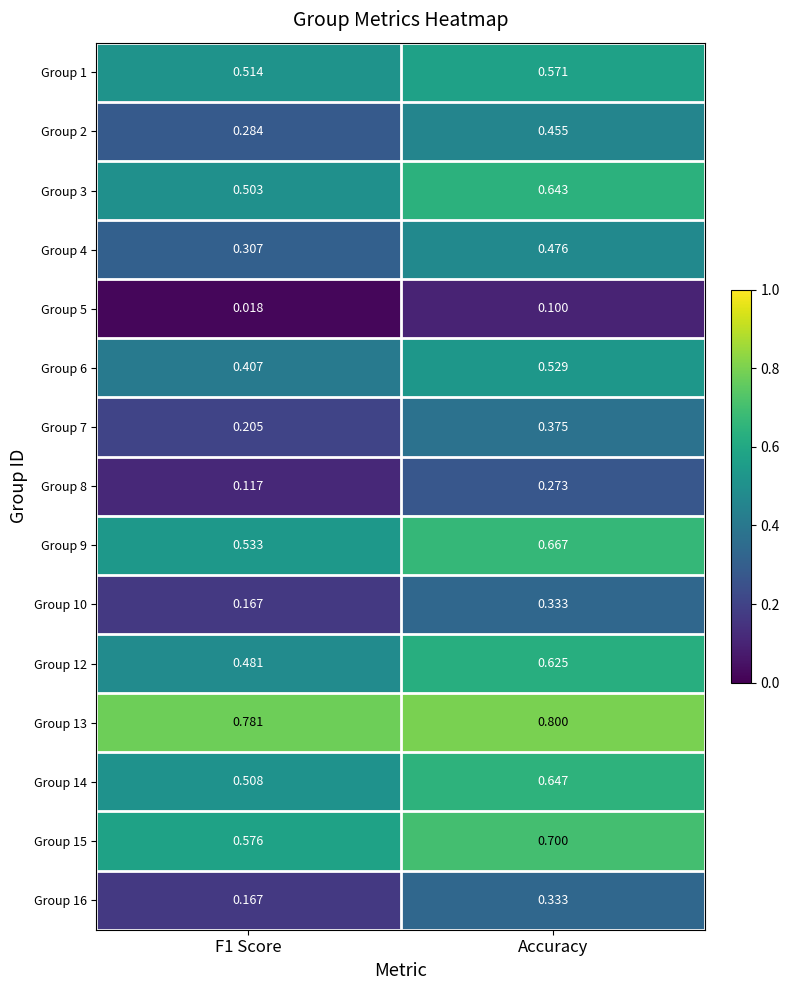

At which category is the sum across all series the highest?

Accuracy